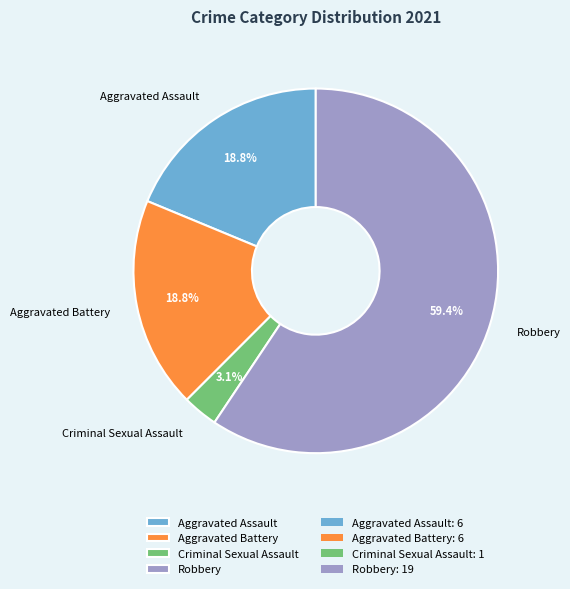

Which has a higher value, Criminal Sexual Assault or Robbery?

Robbery